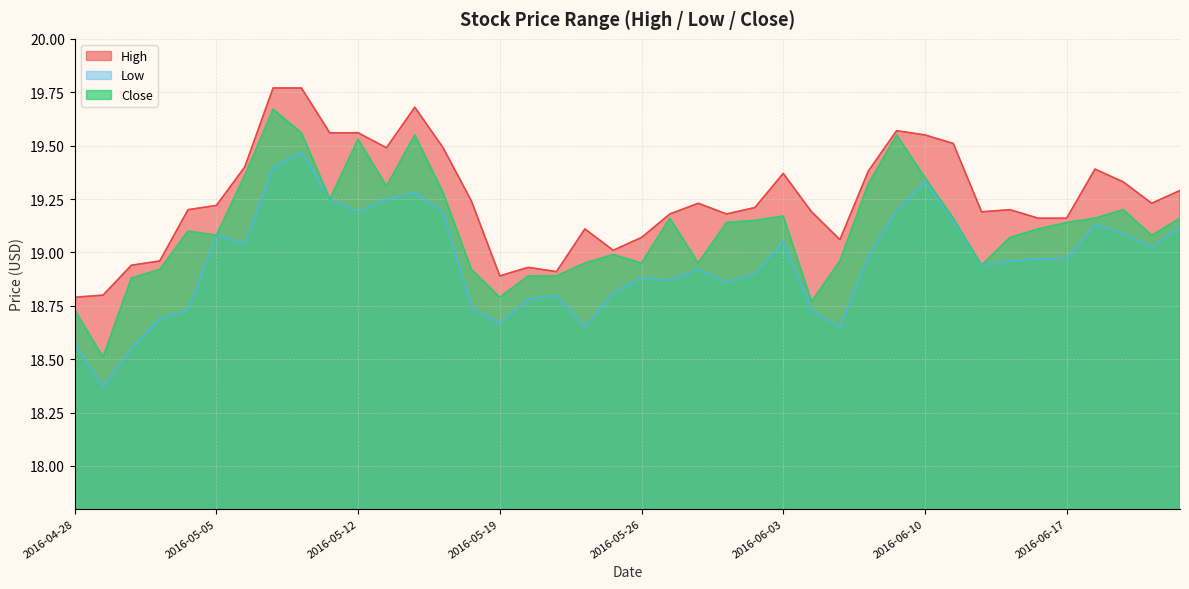

Is it true that High equals 19.8 at 2016-05-09?

True